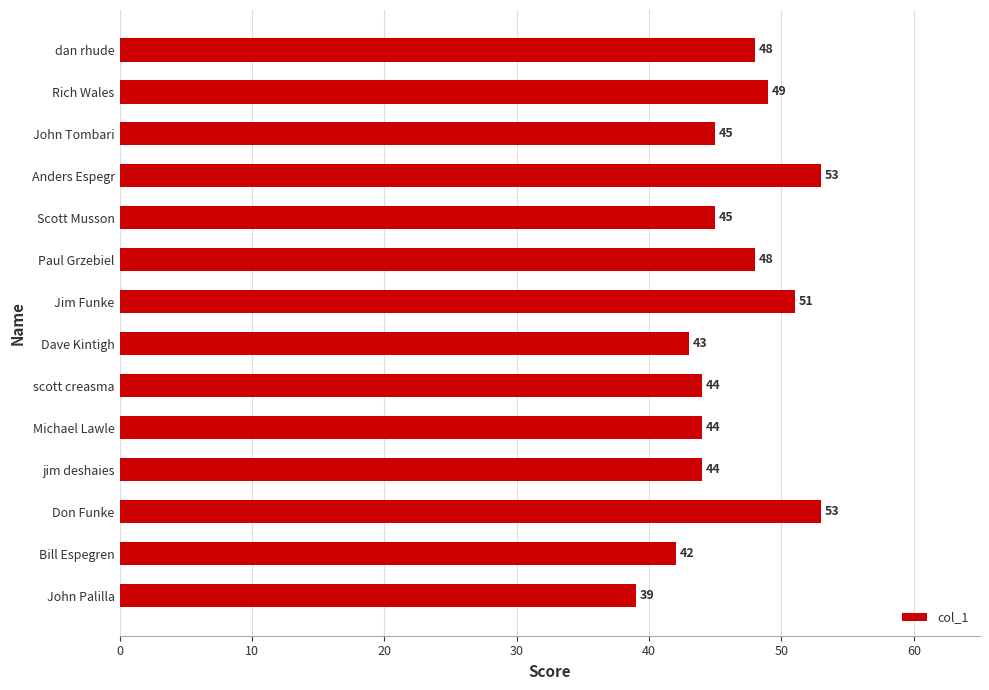

Which has a higher value, Jim Funke or Don Funke?

Don Funke